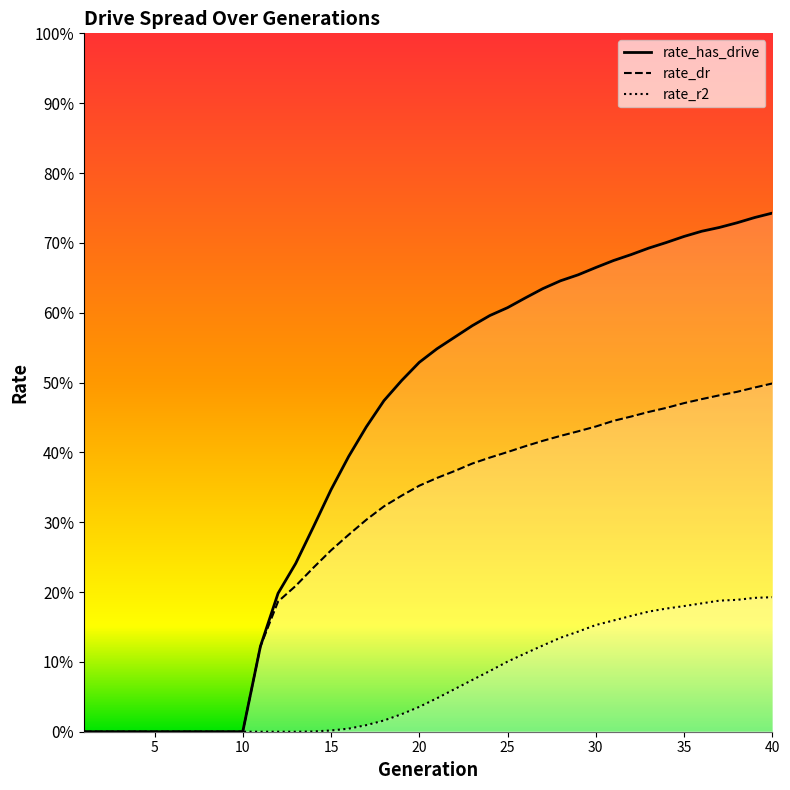

What is the average value of the rate_dr_line series?

0.3